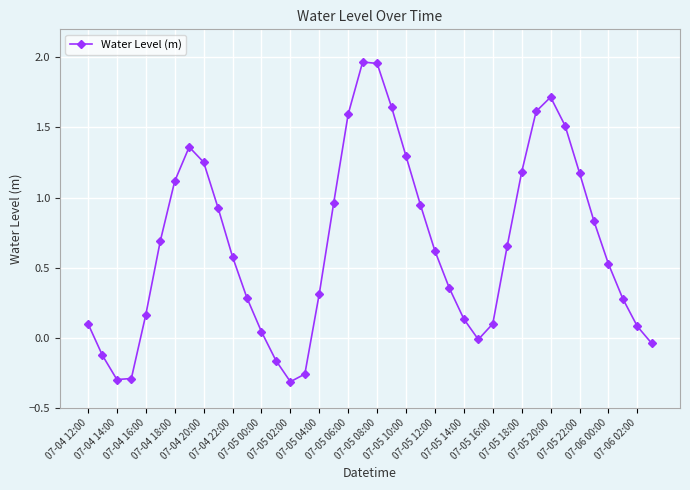

True or false: there are more than 2 points higher than both neighbors.

True